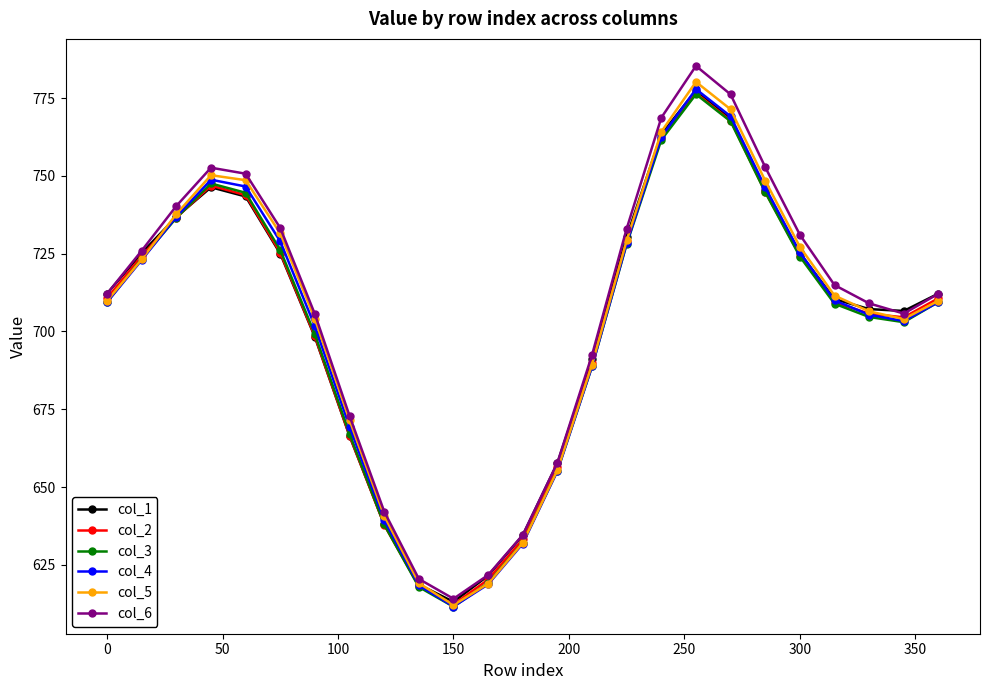

What is the value of the col_1 point at the 12th from the left?

621.5